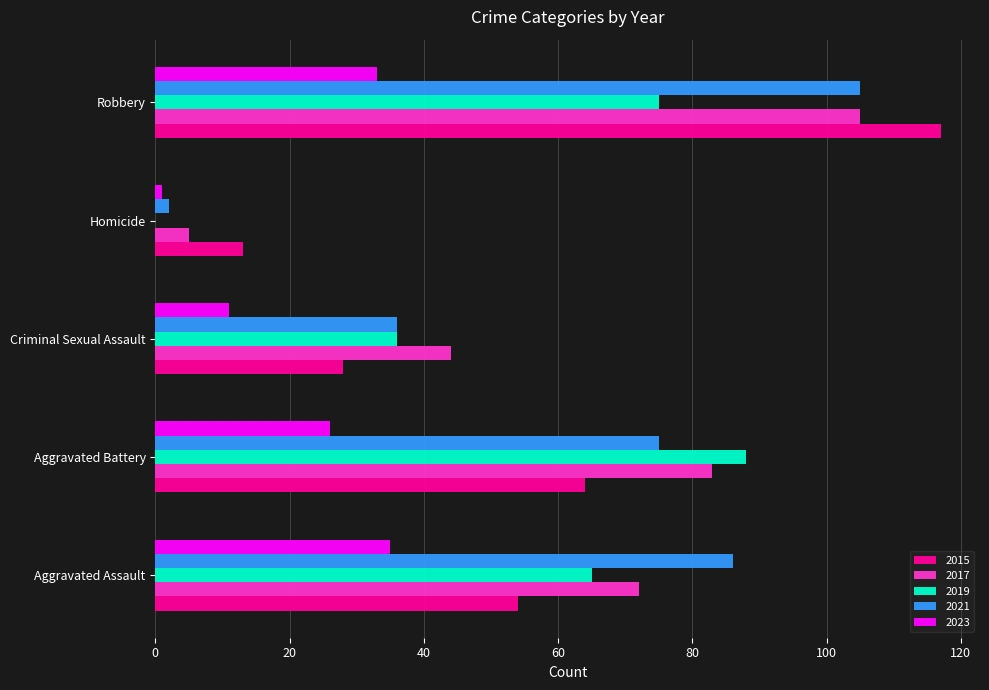

True or false: 2015 has a value of 13 at Homicide.

True